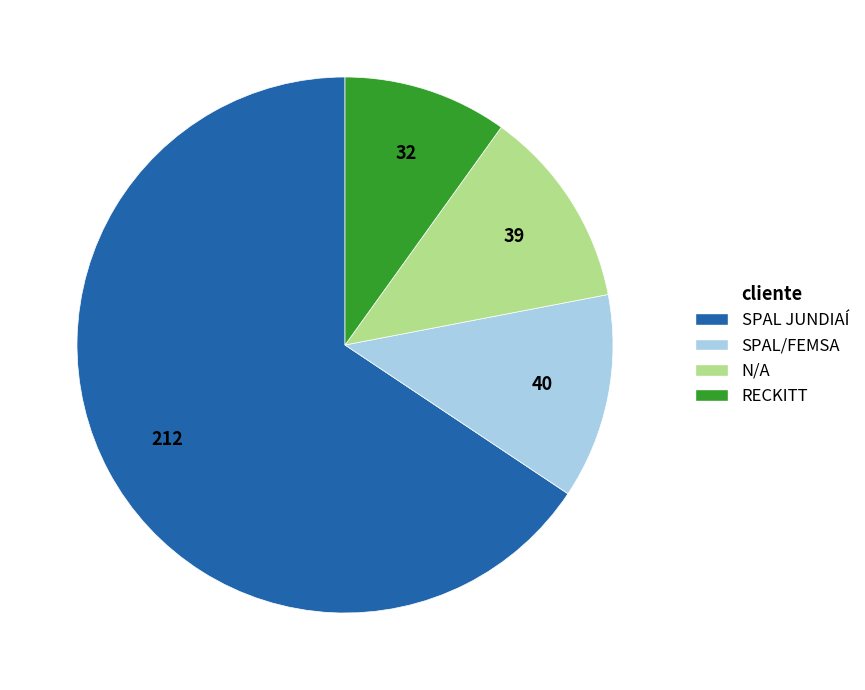

Between SPAL JUNDIAÍ and RECKITT, which is larger?

SPAL JUNDIAÍ